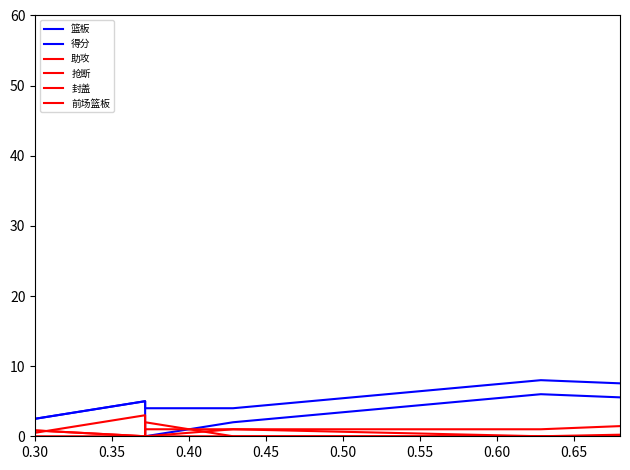

Which series has the largest range (max minus min)?

得分